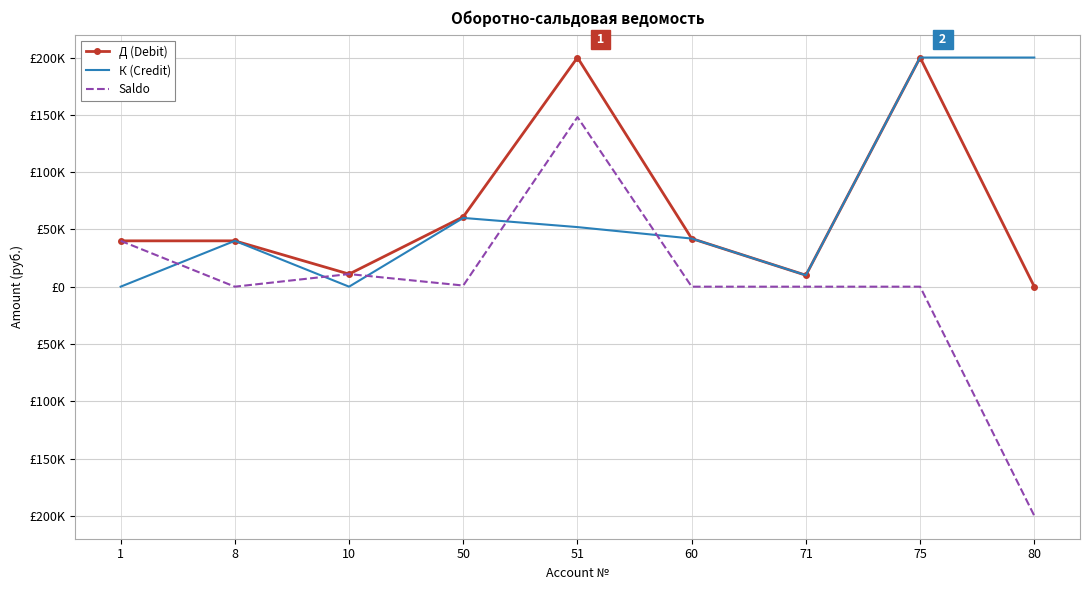

The value of Saldo at 75 is 0. True or false?

True